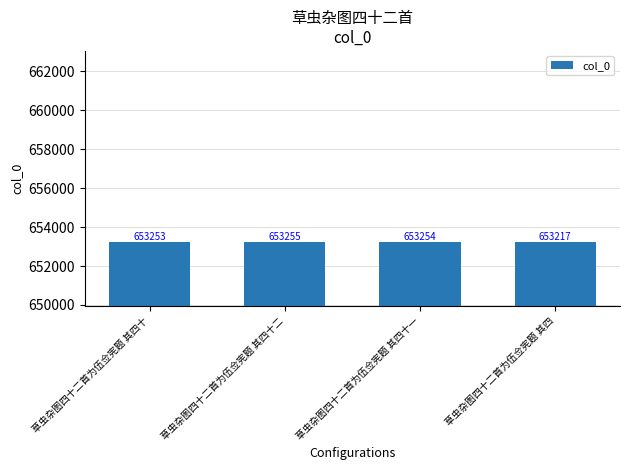

List the labels in order of value, largest first.

草虫杂图四十二首为伍佥宪题 其四十二, 草虫杂图四十二首为伍佥宪题 其四十一, 草虫杂图四十二首为伍佥宪题 其四十, 草虫杂图四十二首为伍佥宪题 其四